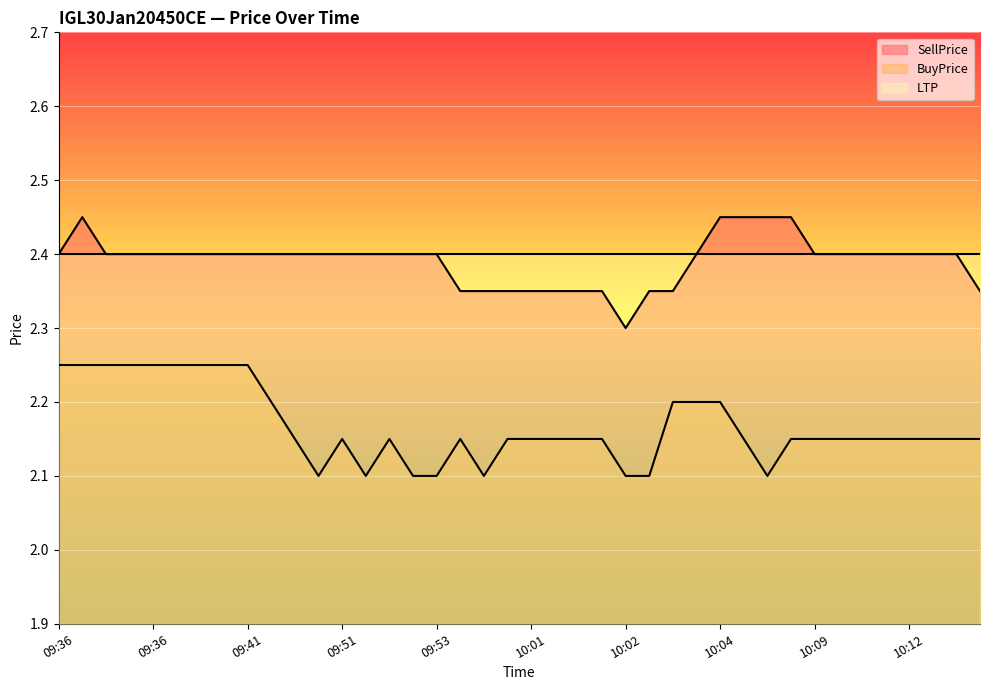

The value of BuyPrice at 10:02 is 2.1. True or false?

True